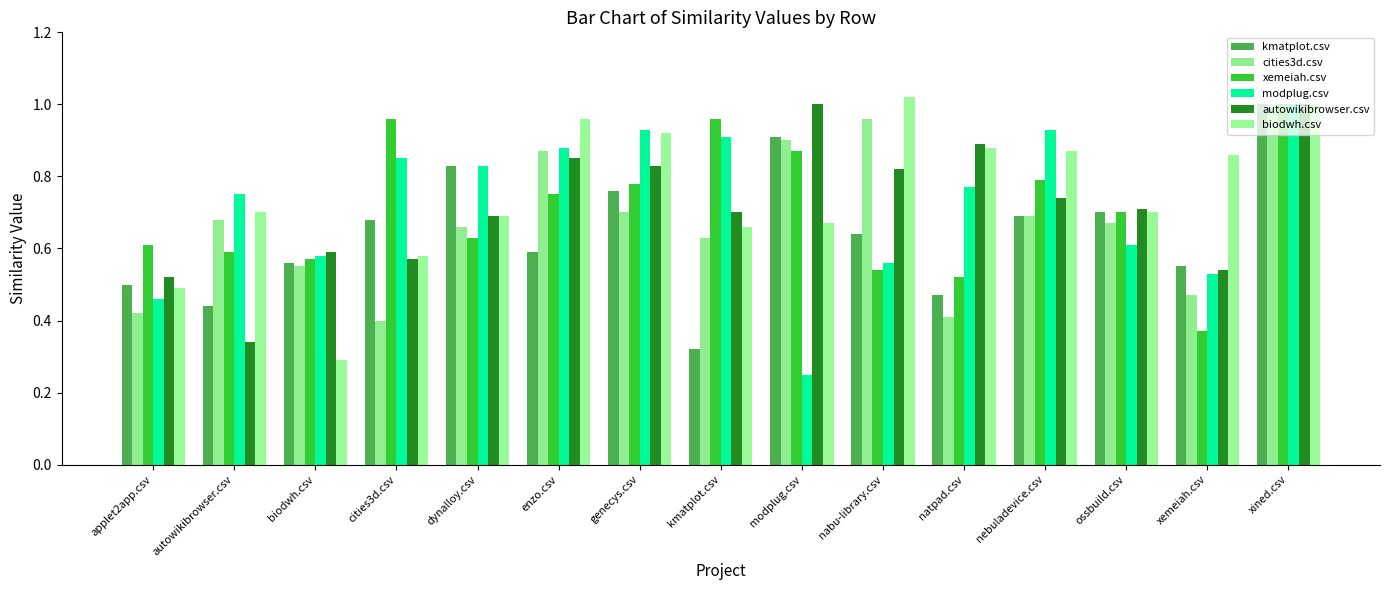

Reading left to right, what are all the values shown in this chart?

kmatplot.csv: 0.5	0.4	0.6	0.7	0.8	0.6	0.8	0.3	0.9	0.6	0.5	0.7	0.7	0.6	1.0
cities3d.csv: 0.4	0.7	0.6	0.4	0.7	0.9	0.7	0.6	0.9	1.0	0.4	0.7	0.7	0.5	1.0
xemeiah.csv: 0.6	0.6	0.6	1.0	0.6	0.8	0.8	1.0	0.9	0.5	0.5	0.8	0.7	0.4	1.0
modplug.csv: 0.5	0.8	0.6	0.8	0.8	0.9	0.9	0.9	0.2	0.6	0.8	0.9	0.6	0.5	1.0
autowikibrowser.csv: 0.5	0.3	0.6	0.6	0.7	0.8	0.8	0.7	1.0	0.8	0.9	0.7	0.7	0.5	1.0
biodwh.csv: 0.5	0.7	0.3	0.6	0.7	1.0	0.9	0.7	0.7	1.0	0.9	0.9	0.7	0.9	1.0